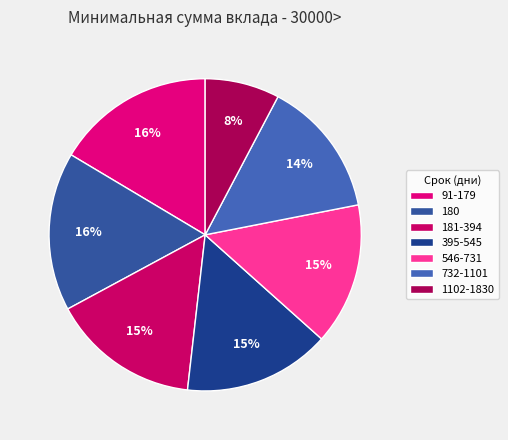

What is the largest slice in the pie chart?

91-179